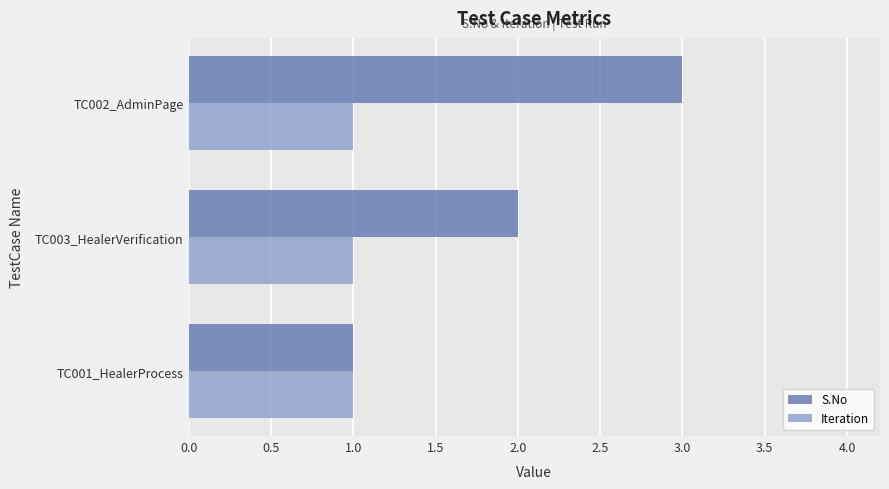

List the series in order of their overall mean, highest first.

S.No, Iteration